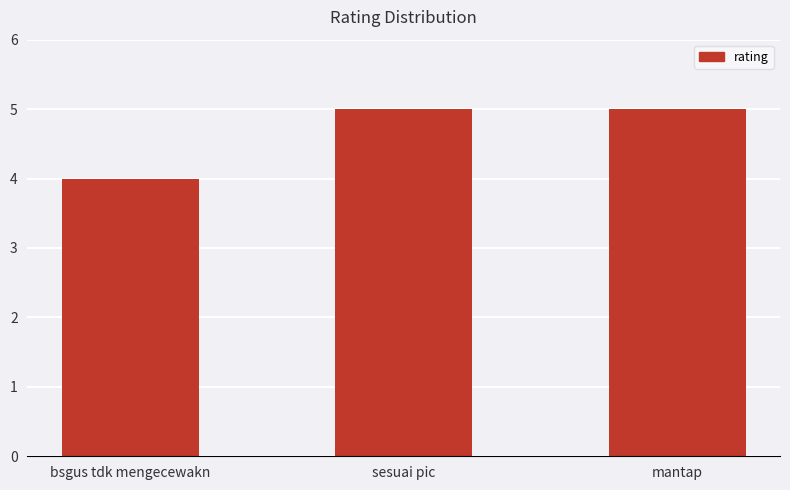

What is the sum of all values?

14